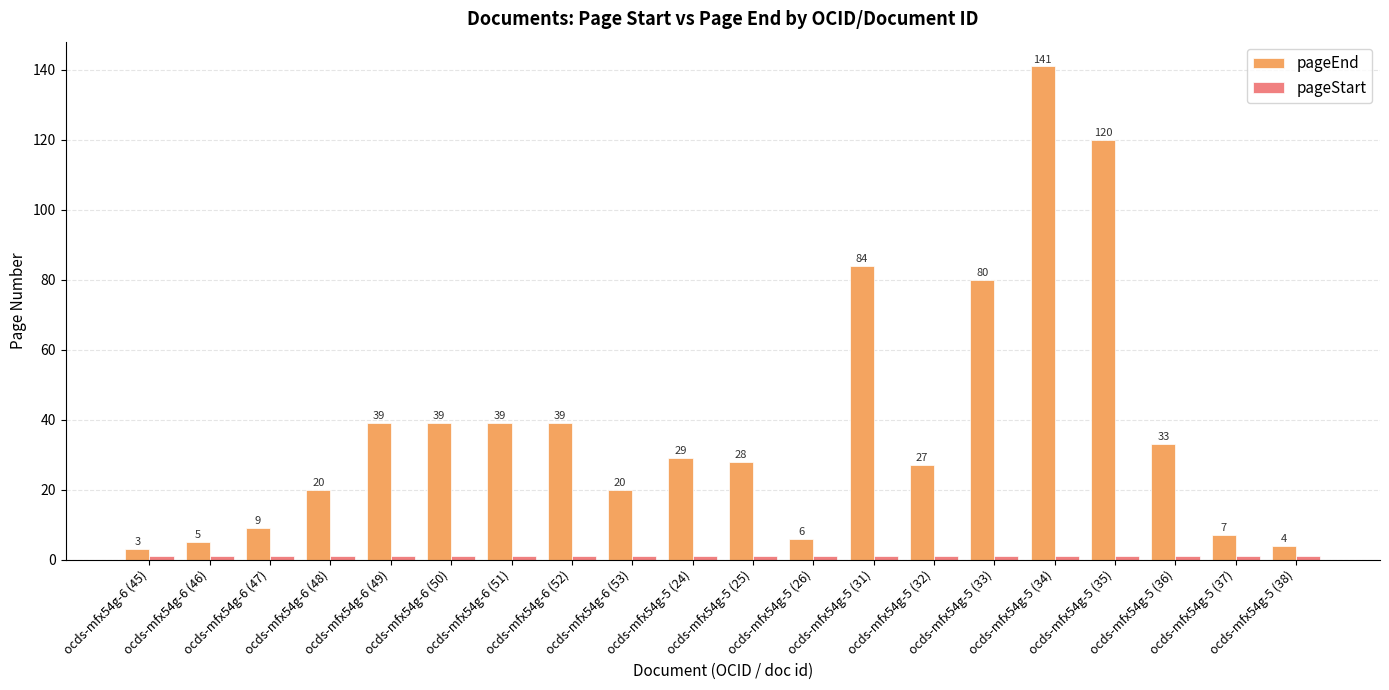

The pageEnd series shows 15 at ocds-mfx54g-6 (47). True or false?

False